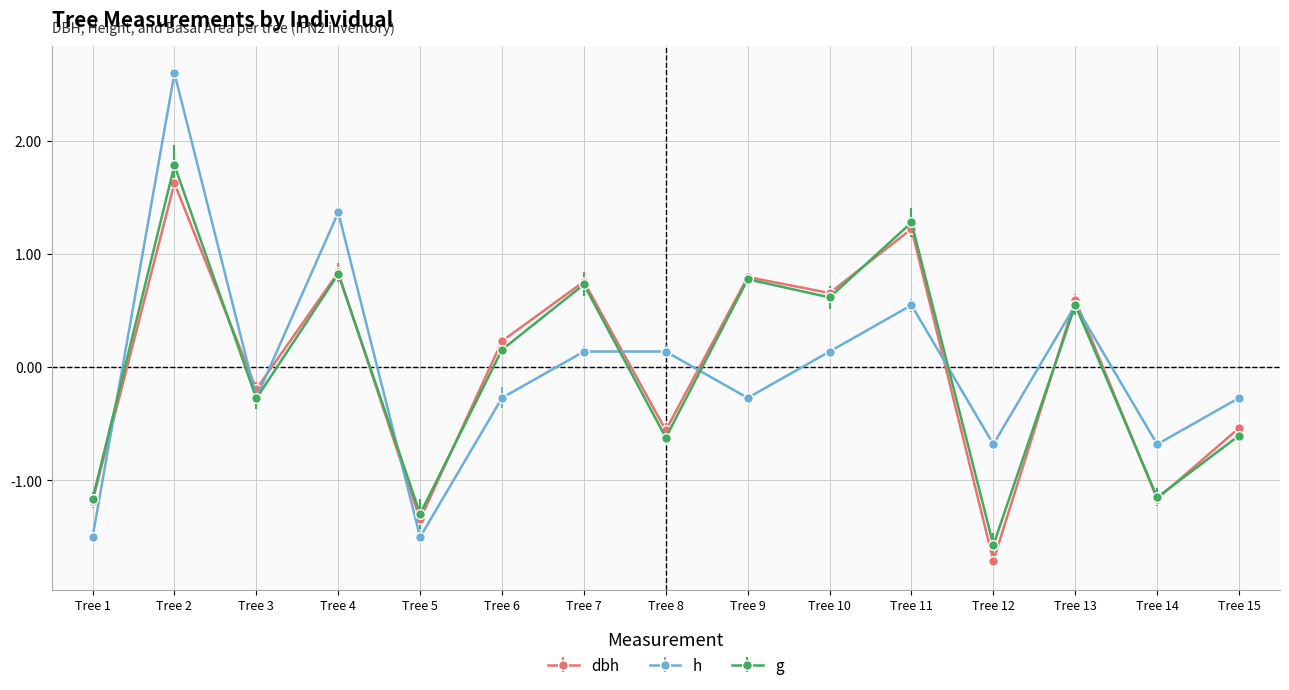

What is the value of the g point at the 10th from the left?

0.6